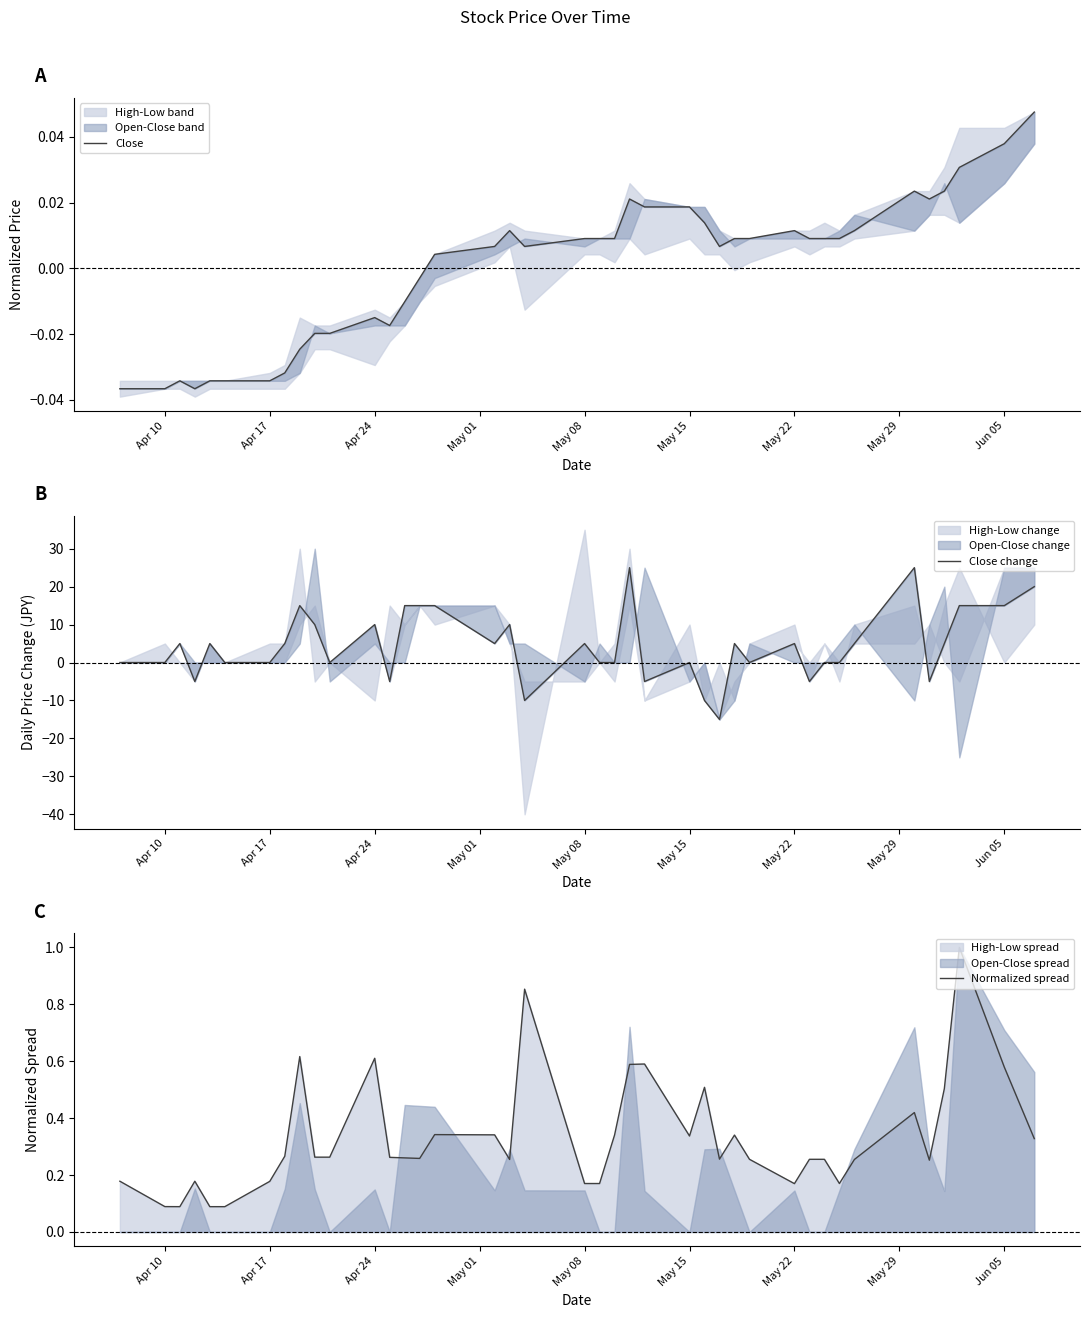

Reading right to left, transcribe all the data shown in this chart.

Close: 0.0	0.0	0.0	0.0	0.0	0.0	0.0	0.0	0.0	0.0	0.0	0.0	0.0	0.0	0.0	0.0	0.0	0.0	0.0	0.0	0.0	0.0	0.0	0.0	0.0	-0.0	-0.0	-0.0	-0.0	-0.0	-0.0	-0.0	-0.0	-0.0	-0.0	-0.0	-0.0	-0.0	-0.0	-0.0
Close change: 20.0	15.0	15.0	5.0	-5.0	25.0	5.0	0.0	0.0	-5.0	5.0	0.0	5.0	-15.0	-10.0	0.0	-5.0	25.0	0.0	0.0	5.0	-10.0	10.0	5.0	15.0	15.0	15.0	-5.0	10.0	0.0	10.0	15.0	5.0	0.0	0.0	5.0	-5.0	5.0	0.0	0.0
Normalized spread: 0.3	0.6	1.0	0.5	0.3	0.4	0.3	0.2	0.3	0.3	0.2	0.3	0.3	0.3	0.5	0.3	0.6	0.6	0.3	0.2	0.2	0.9	0.3	0.3	0.3	0.3	0.3	0.3	0.6	0.3	0.3	0.6	0.3	0.2	0.1	0.1	0.2	0.1	0.1	0.2